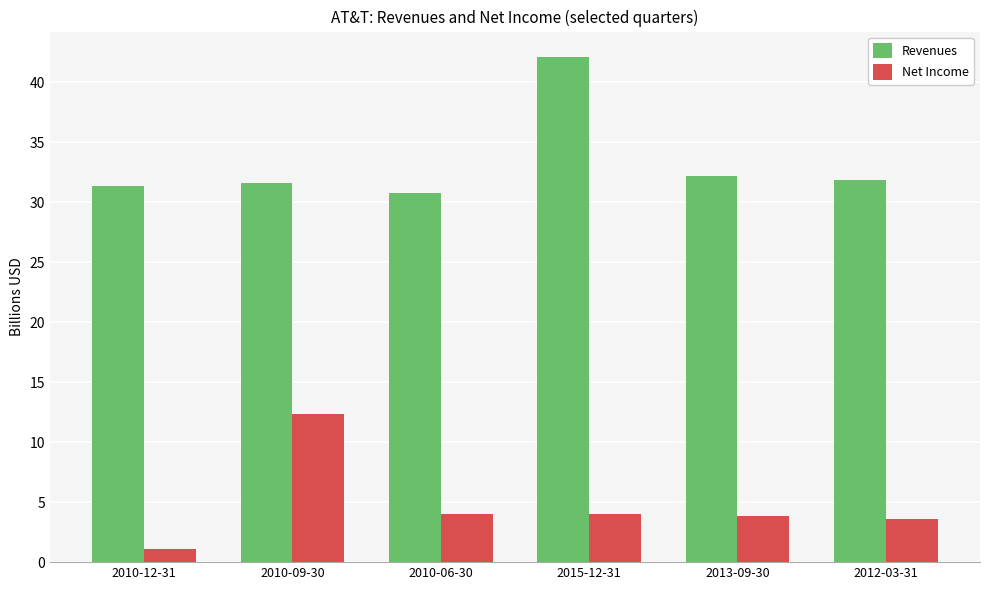

What is the maximum value shown in the chart?

42.1